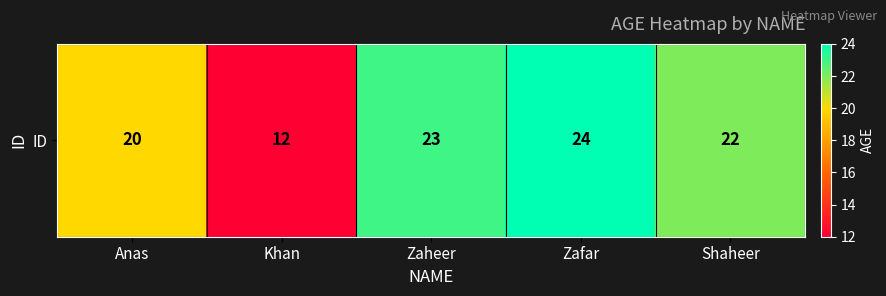

Which has a higher value, Zaheer or Shaheer?

Zaheer